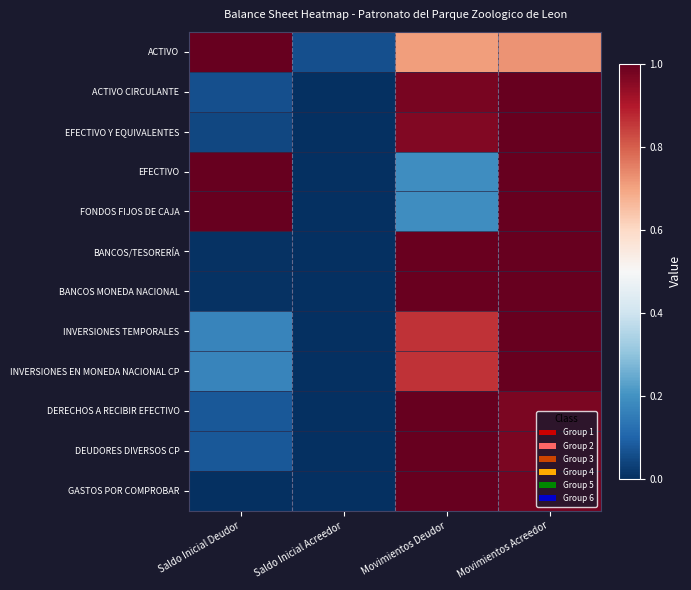

Which series changed the most between Saldo Inicial Deudor and Movimientos Acreedor?

BANCOS/TESORERÍA